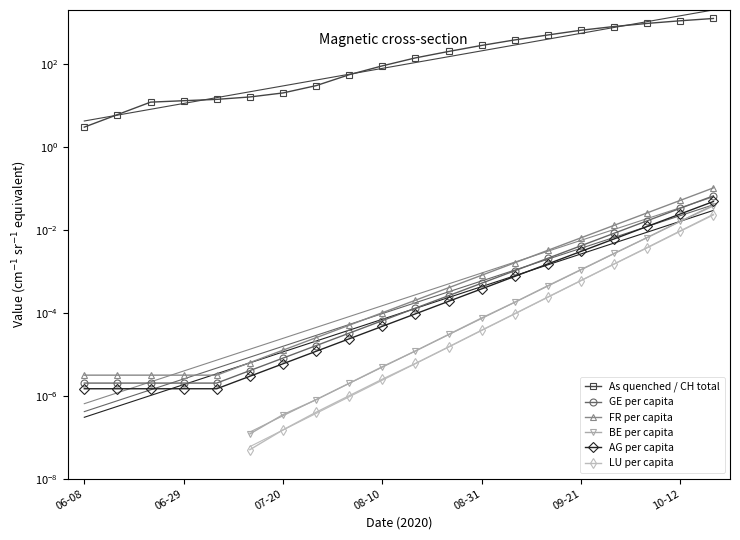

True or false: LU per capita has a value of 0.0 at 10.

True